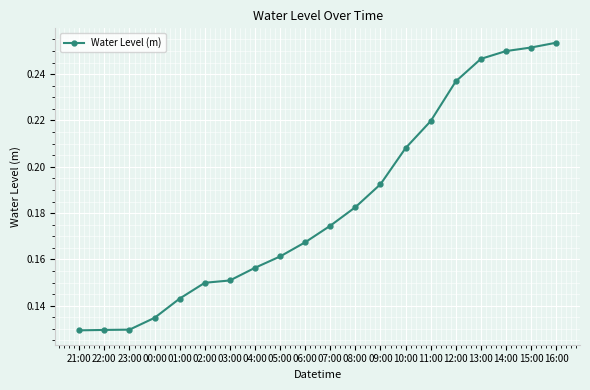

Count the values in the range 0 to 1.

20